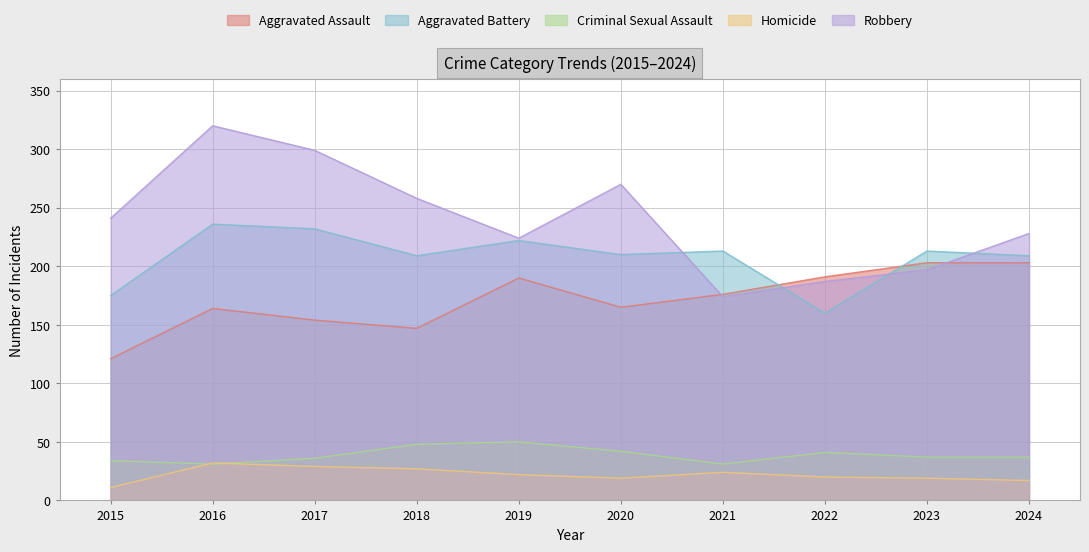

At which category is the sum across all series the highest?

2016